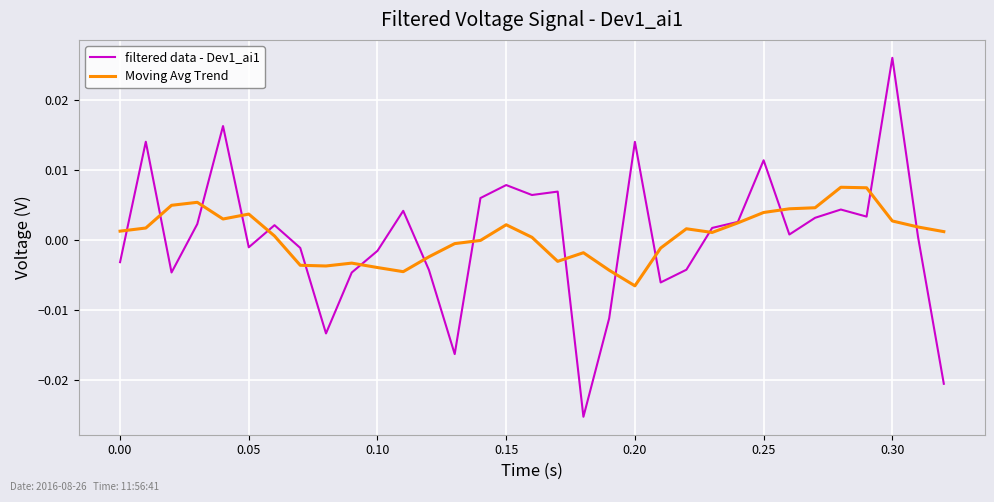

Which series has the largest range (max minus min)?

filtered data - Dev1_ai1